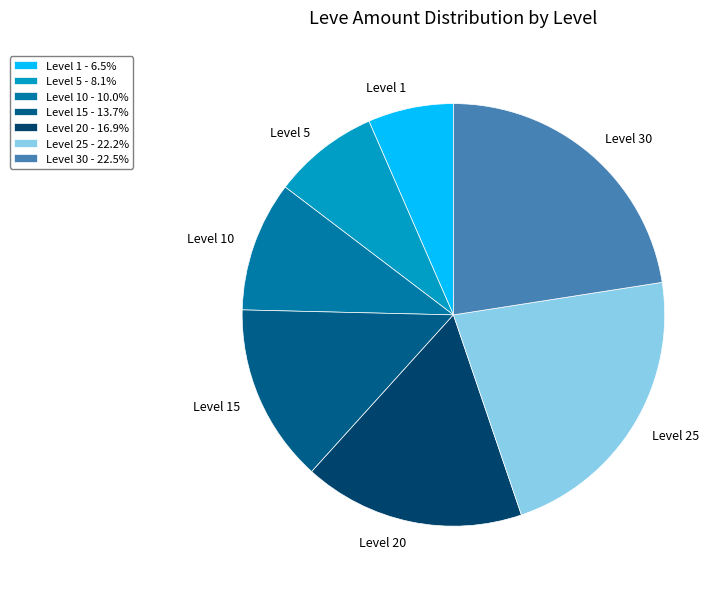

Which slice is the smallest?

Level 1